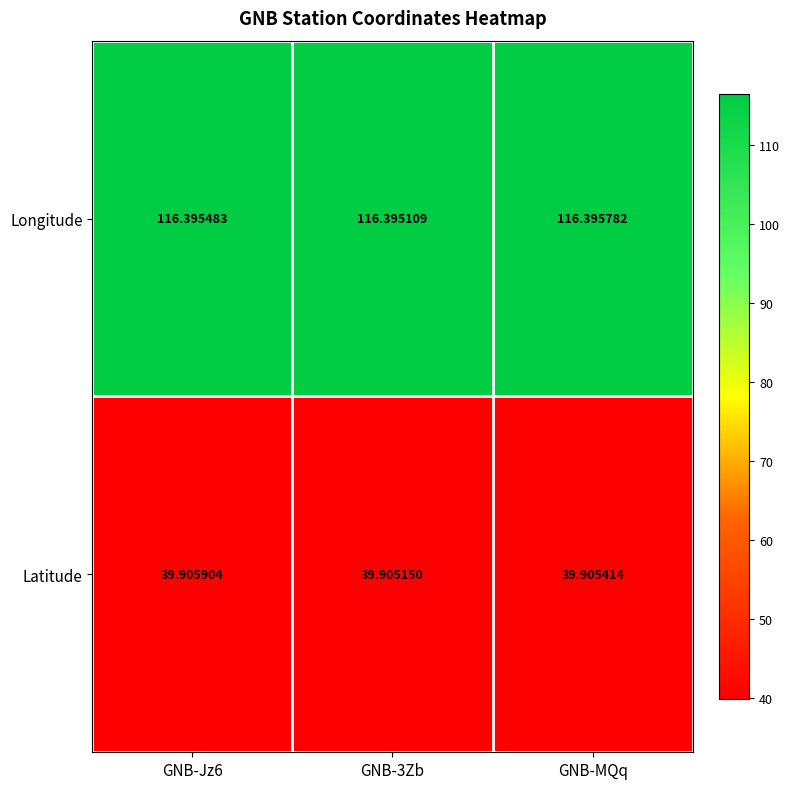

Rank the series by their average value, from highest to lowest.

Longitude, Latitude